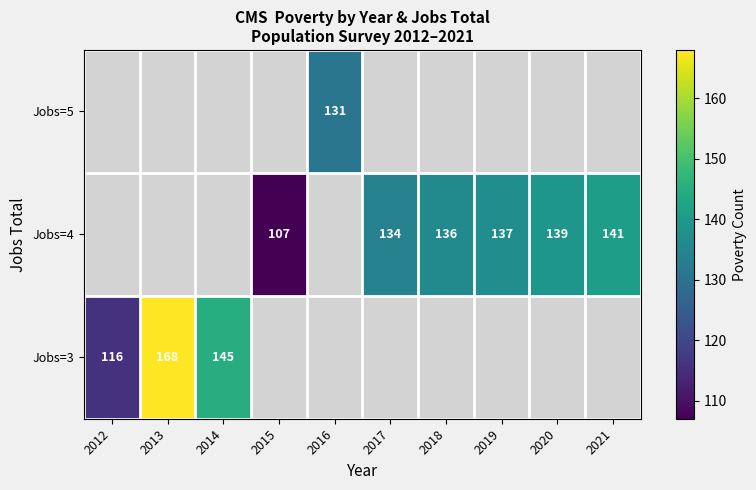

True or false: Jobs=3 has a value of 116 at 2012.

True